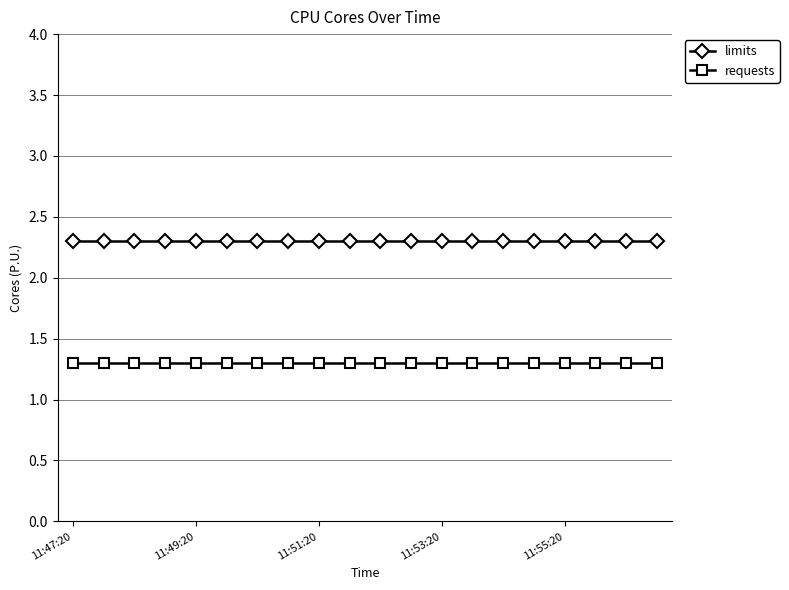

How many data points does each series have?

20